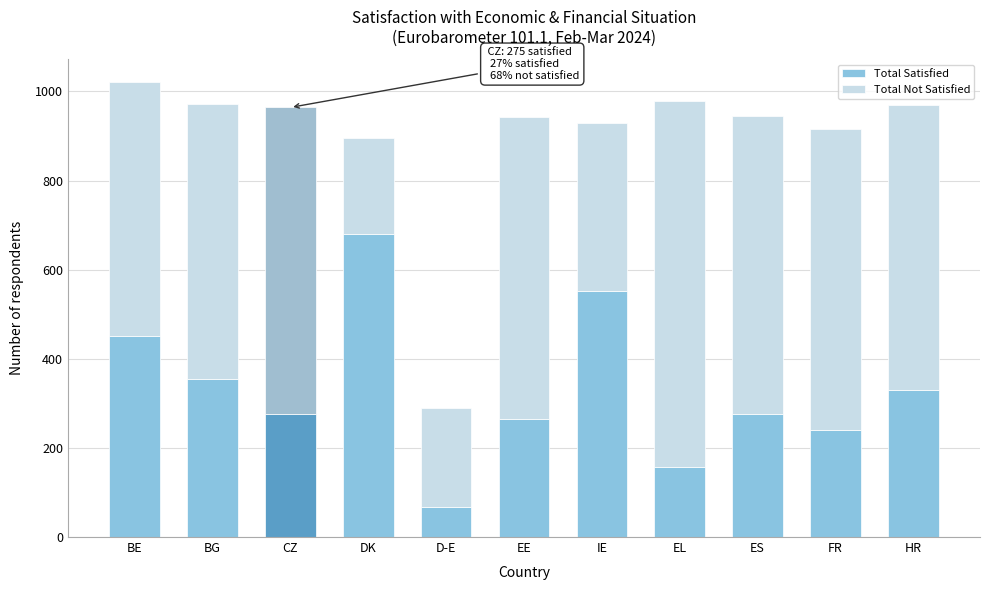

What is the total value across all series at EL?

979